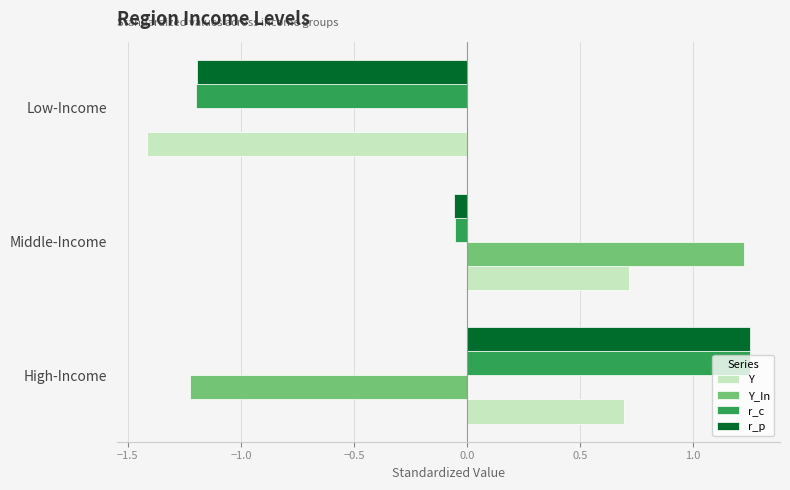

What is the approximate value of r_p at Low-Income?

-1.2